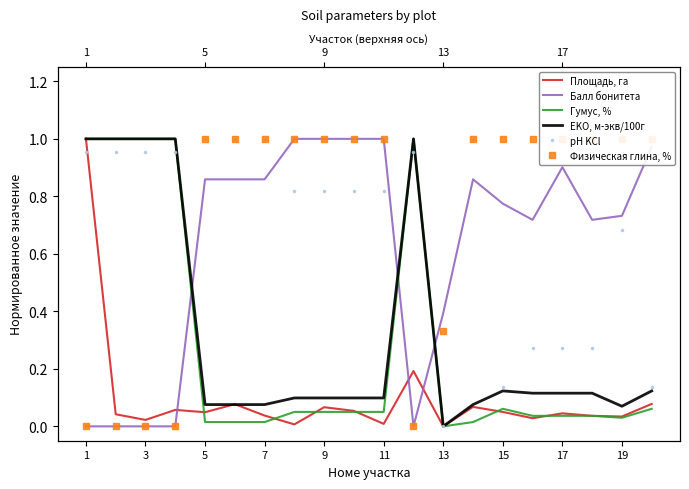

The value of EKO, м-экв/100г at 3 is 1.0. True or false?

True